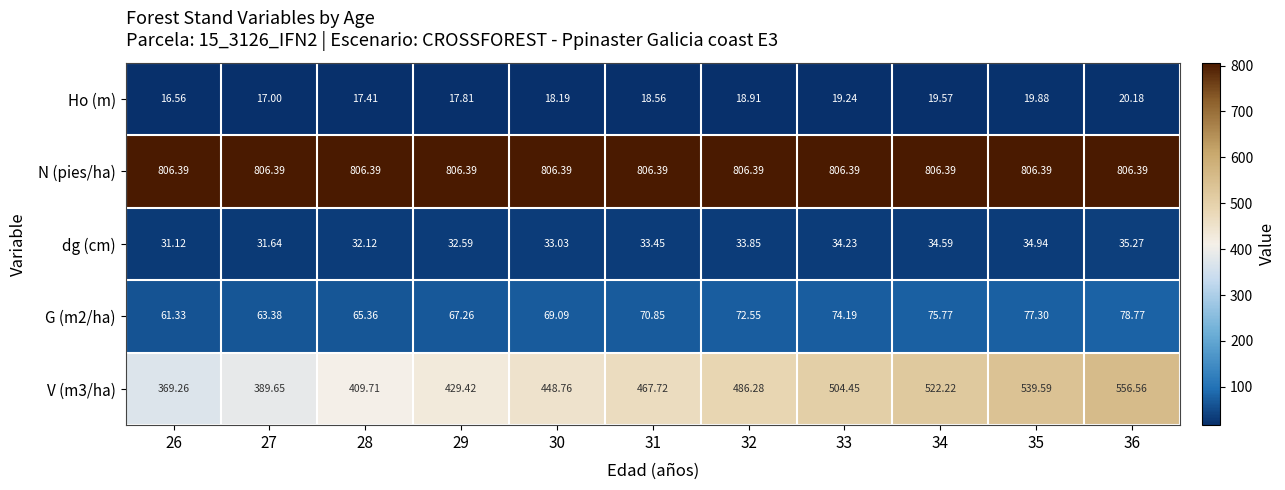

Which series has the largest total across all categories?

N (pies/ha)